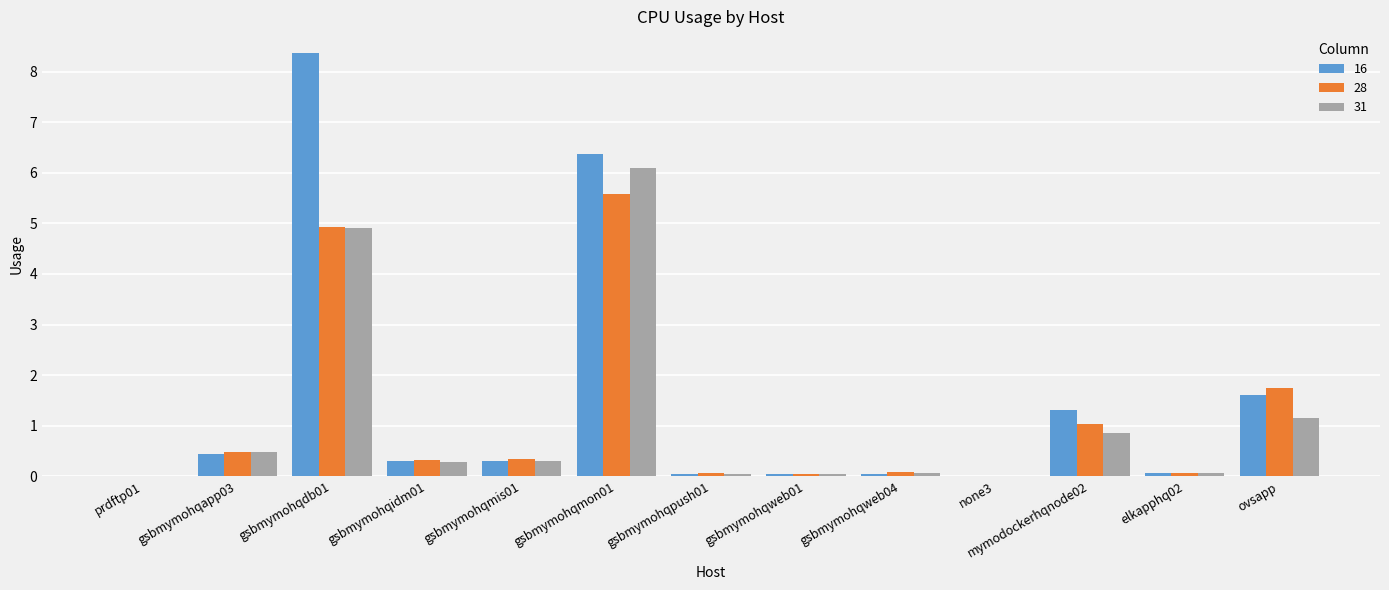

Is the value of 28 at gsbmymohqdb01 greater than the value of 16 at elkapphq02?

Yes